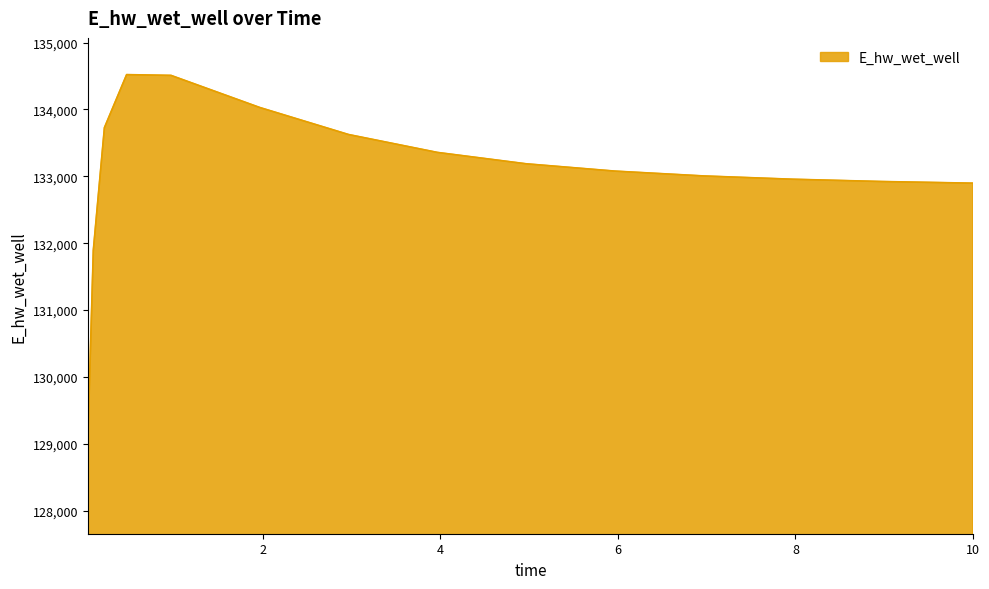

What is the minimum value shown in the chart?

129030.1